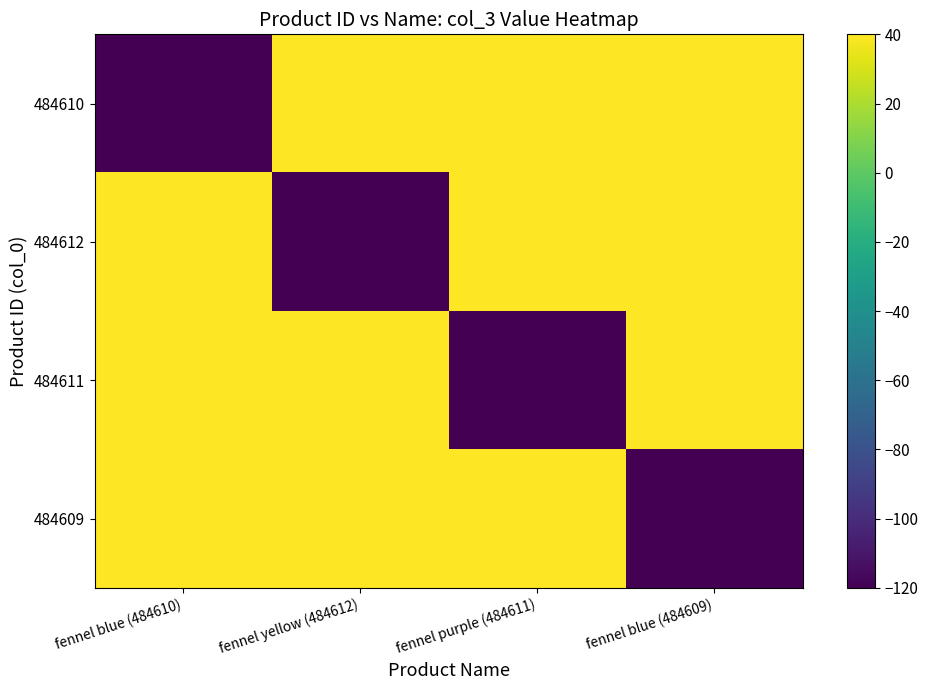

How many categories are shown in the chart?

4